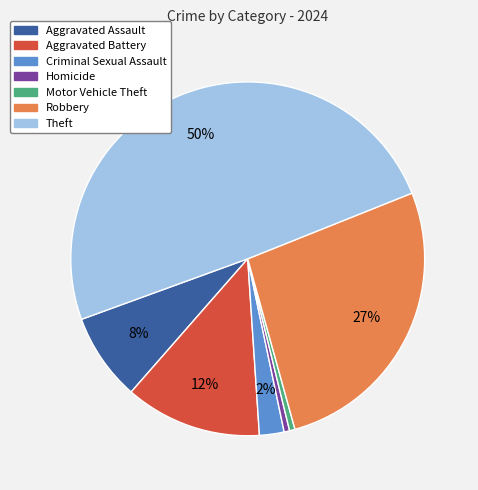

Do Aggravated Assault and Aggravated Battery together represent more than half of the pie?

No